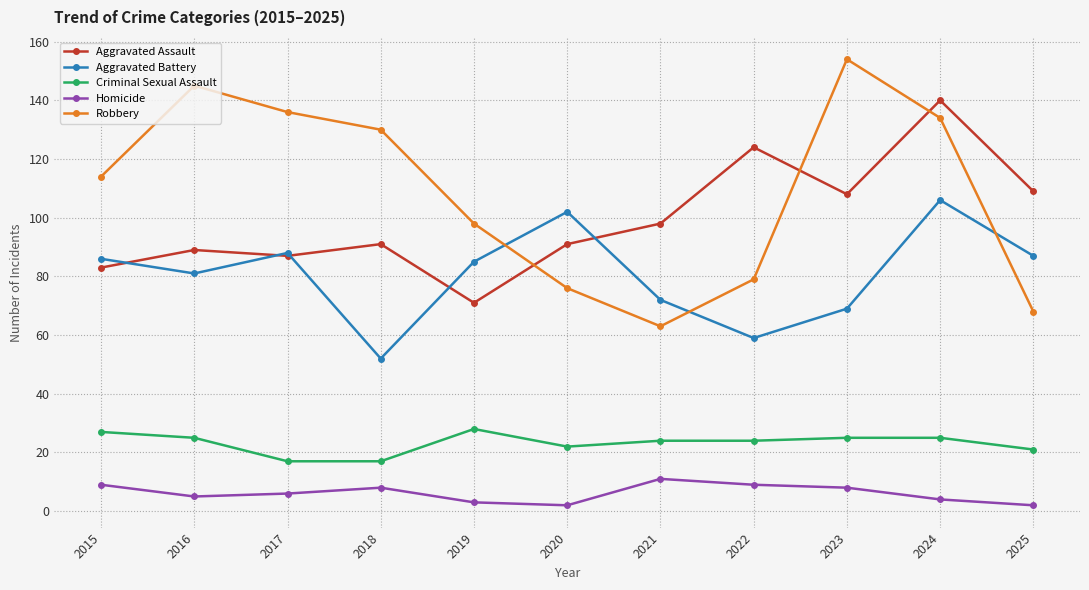

At which category does Robbery reach its first local peak?

2016